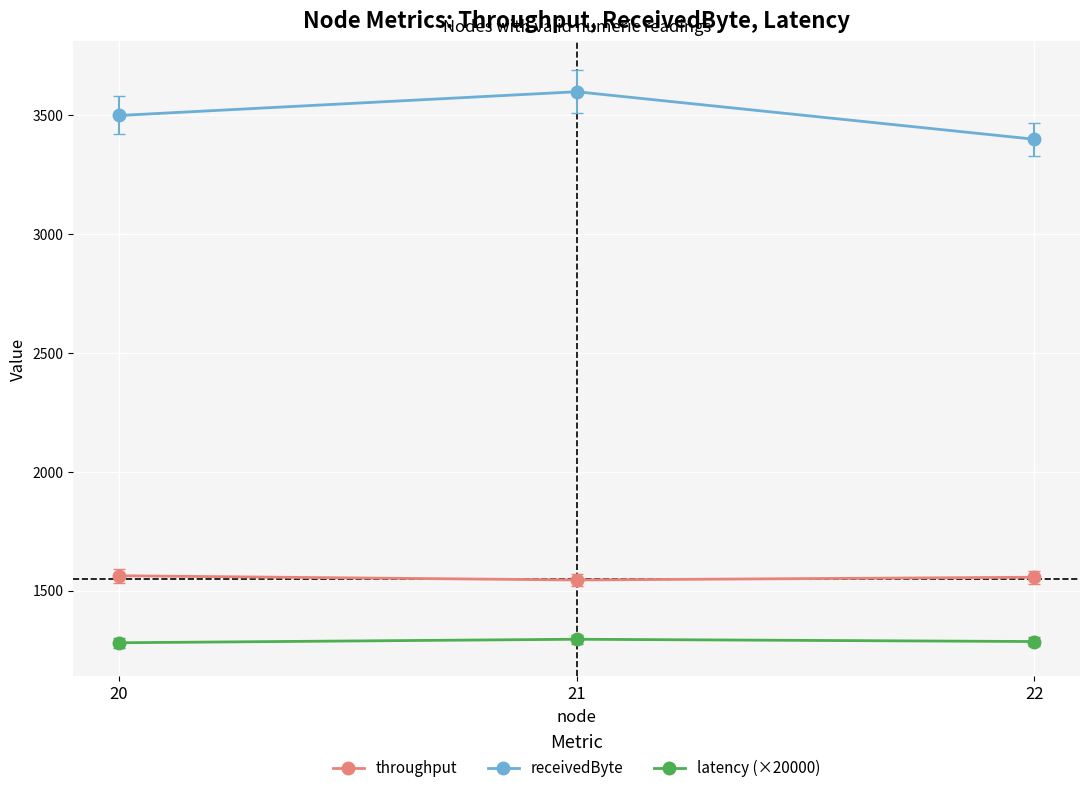

What is the highest value of the receivedByte series?

3600.0